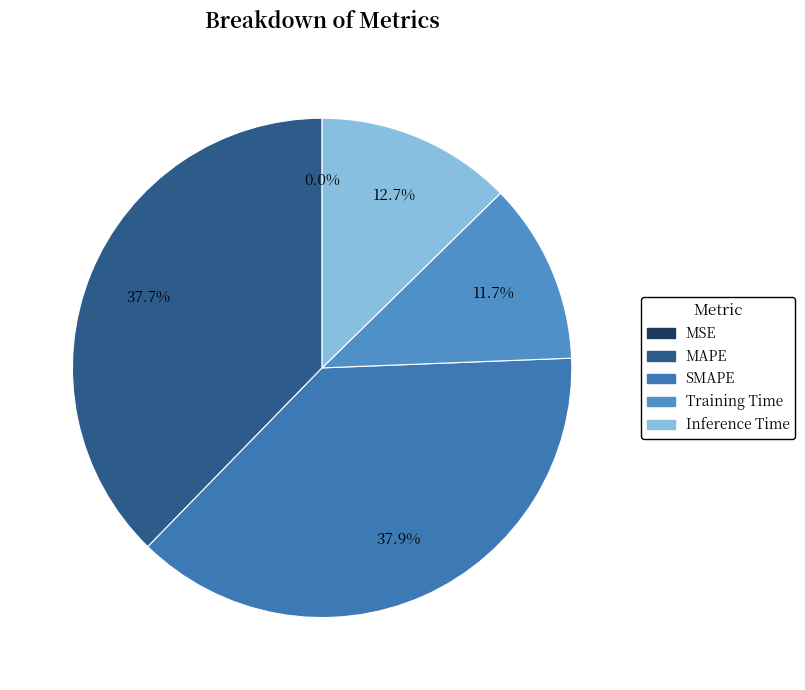

Combined, what portion of the pie is Training Time and SMAPE?

49.6%